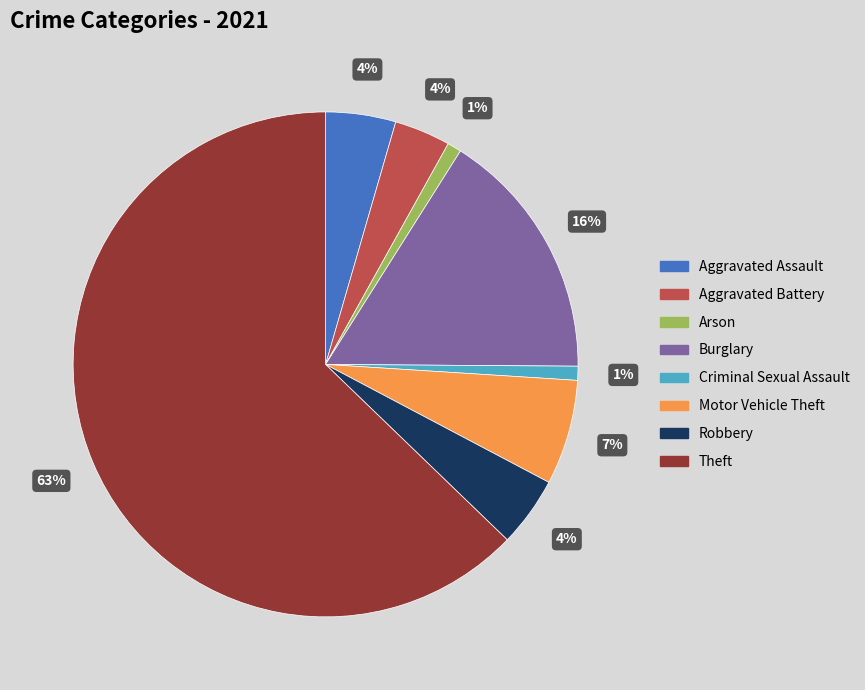

Does Theft account for over 50% of the chart?

Yes